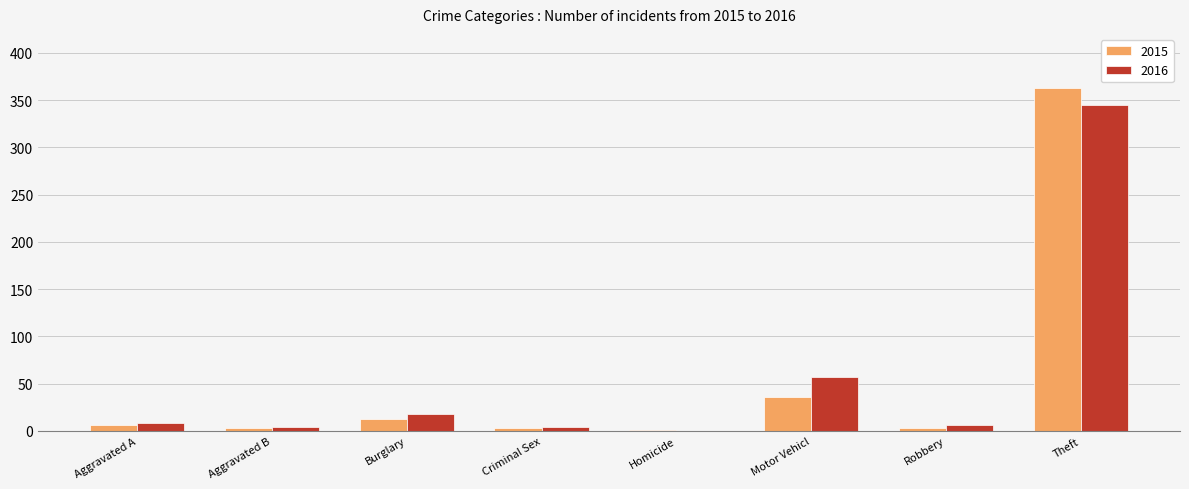

True or false: 2016 has a value of 75 at Motor Vehicl.

False